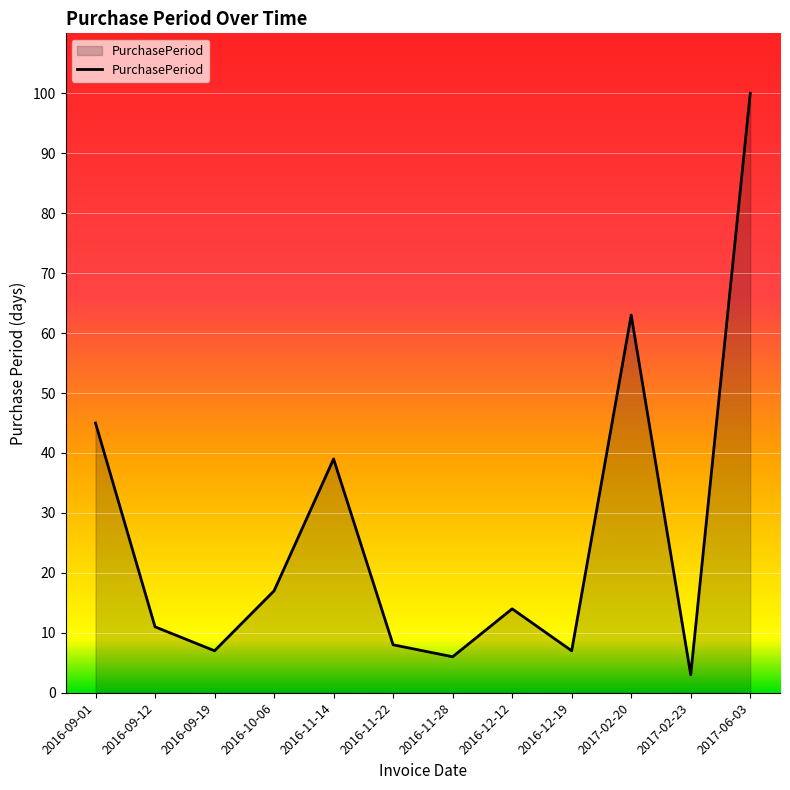

True or false: the data shows 38 at 2017-02-20.

False